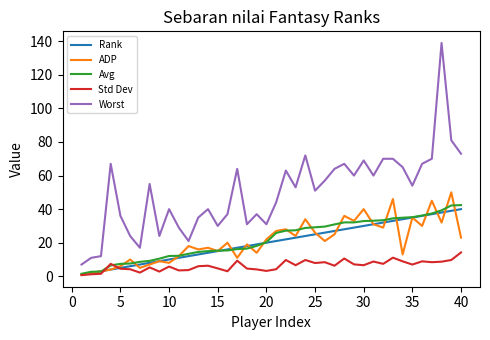

True or false: Worst and Std Dev cross at least once.

False